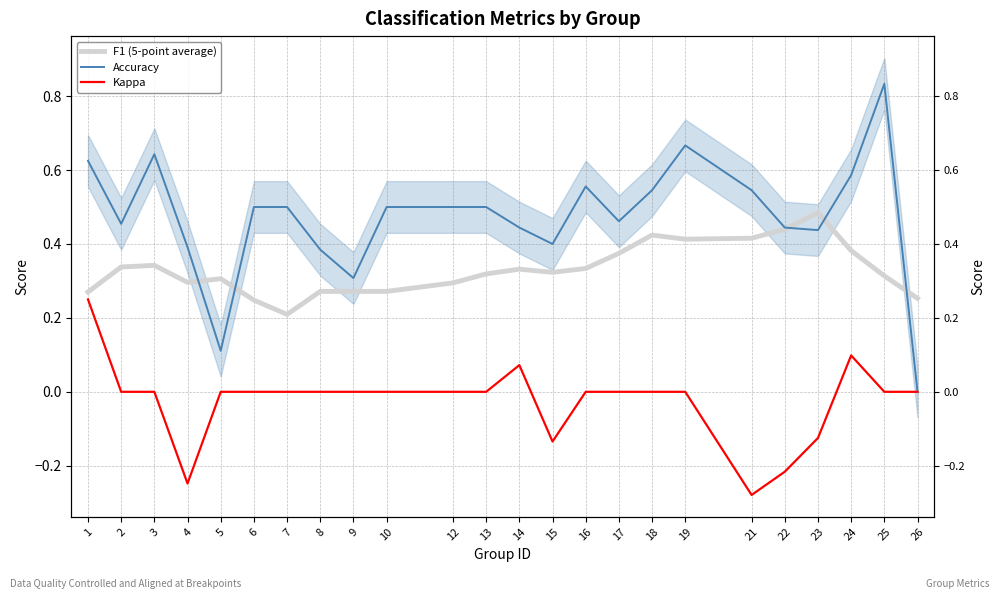

What are all the series names shown in the legend?

F1 (5-point average), Accuracy, Kappa